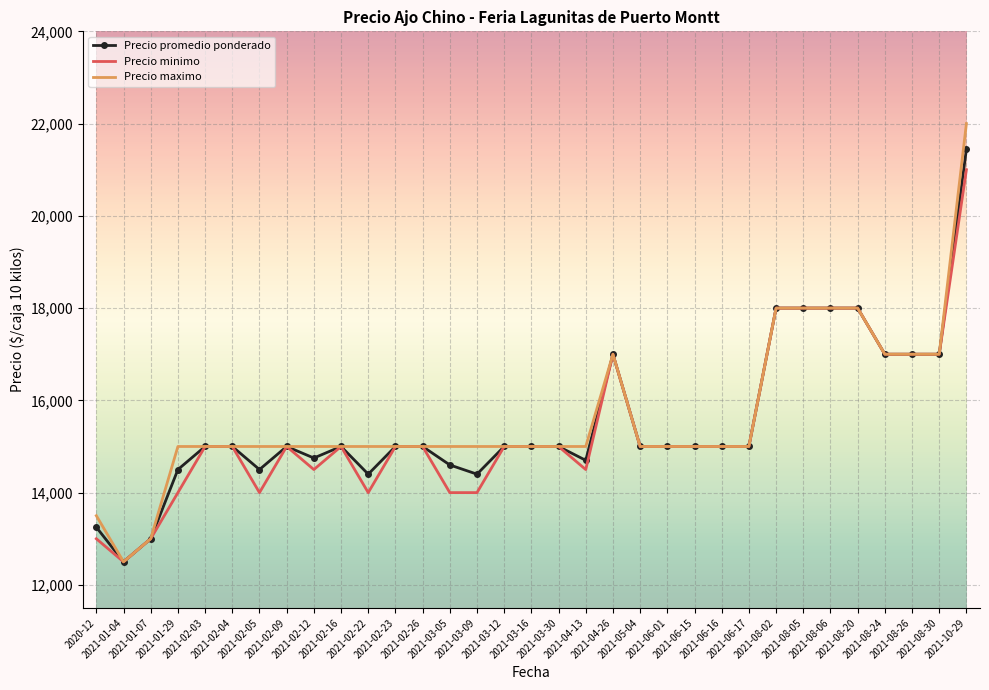

Reading right to left, transcribe all the data shown in this chart.

Precio promedio ponderado: 2021-10-29=21444	2021-08-30=17000	2021-08-26=17000	2021-08-24=17000	2021-08-20=18000	2021-08-06=18000	2021-08-05=18000	2021-08-02=18000	2021-06-17=15000	2021-06-16=15000	2021-06-15=15000	2021-06-01=15000	2021-05-04=15000	2021-04-26=17000	2021-04-13=14700	2021-03-30=15000	2021-03-16=15000	2021-03-12=15000	2021-03-09=14400	2021-03-05=14600	2021-02-26=15000	2021-02-23=15000	2021-02-22=14400	2021-02-16=15000	2021-02-12=14750	2021-02-09=15000	2021-02-05=14500	2021-02-04=15000	2021-02-03=15000	2021-01-29=14500	2021-01-07=13000	2021-01-04=12500	2020-12=13250
Precio minimo: 2021-10-29=21000	2021-08-30=17000	2021-08-26=17000	2021-08-24=17000	2021-08-20=18000	2021-08-06=18000	2021-08-05=18000	2021-08-02=18000	2021-06-17=15000	2021-06-16=15000	2021-06-15=15000	2021-06-01=15000	2021-05-04=15000	2021-04-26=17000	2021-04-13=14500	2021-03-30=15000	2021-03-16=15000	2021-03-12=15000	2021-03-09=14000	2021-03-05=14000	2021-02-26=15000	2021-02-23=15000	2021-02-22=14000	2021-02-16=15000	2021-02-12=14500	2021-02-09=15000	2021-02-05=14000	2021-02-04=15000	2021-02-03=15000	2021-01-29=14000	2021-01-07=13000	2021-01-04=12500	2020-12=13000
Precio maximo: 2021-10-29=22000	2021-08-30=17000	2021-08-26=17000	2021-08-24=17000	2021-08-20=18000	2021-08-06=18000	2021-08-05=18000	2021-08-02=18000	2021-06-17=15000	2021-06-16=15000	2021-06-15=15000	2021-06-01=15000	2021-05-04=15000	2021-04-26=17000	2021-04-13=15000	2021-03-30=15000	2021-03-16=15000	2021-03-12=15000	2021-03-09=15000	2021-03-05=15000	2021-02-26=15000	2021-02-23=15000	2021-02-22=15000	2021-02-16=15000	2021-02-12=15000	2021-02-09=15000	2021-02-05=15000	2021-02-04=15000	2021-02-03=15000	2021-01-29=15000	2021-01-07=13000	2021-01-04=12500	2020-12=13500